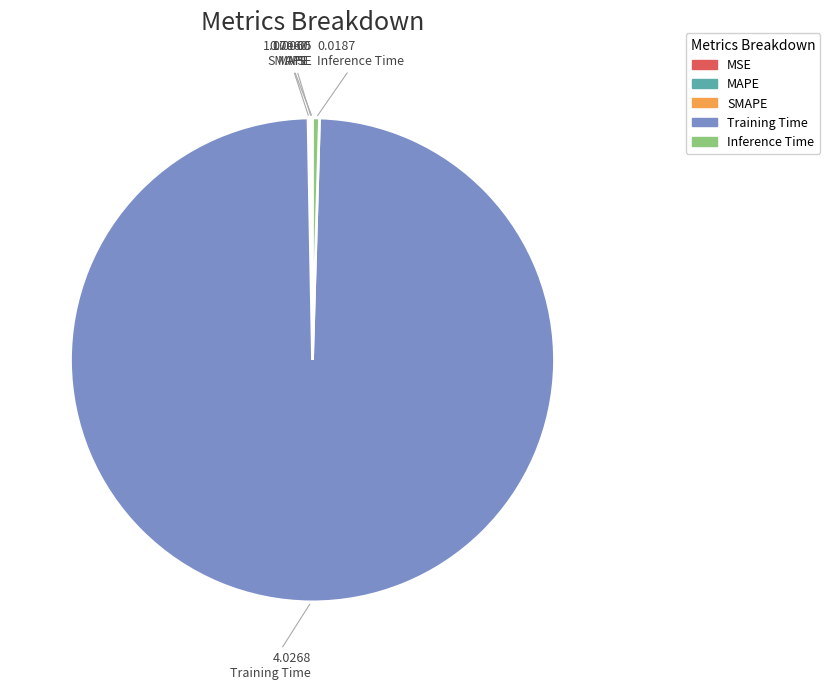

Which category accounts for the majority?

Training Time